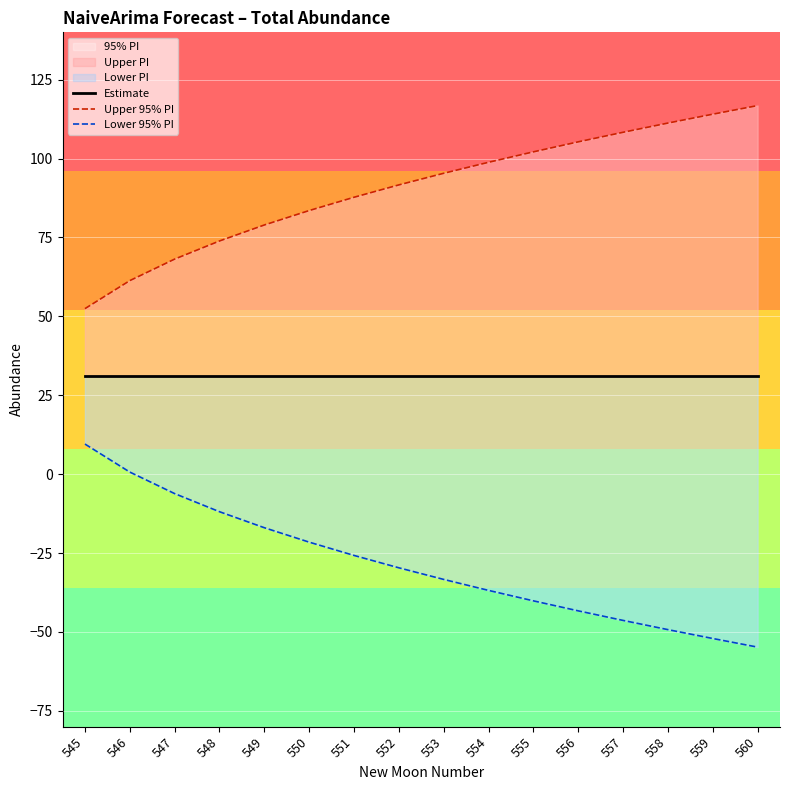

True or false: Upper 95% PI and Estimate intersect in this chart.

False